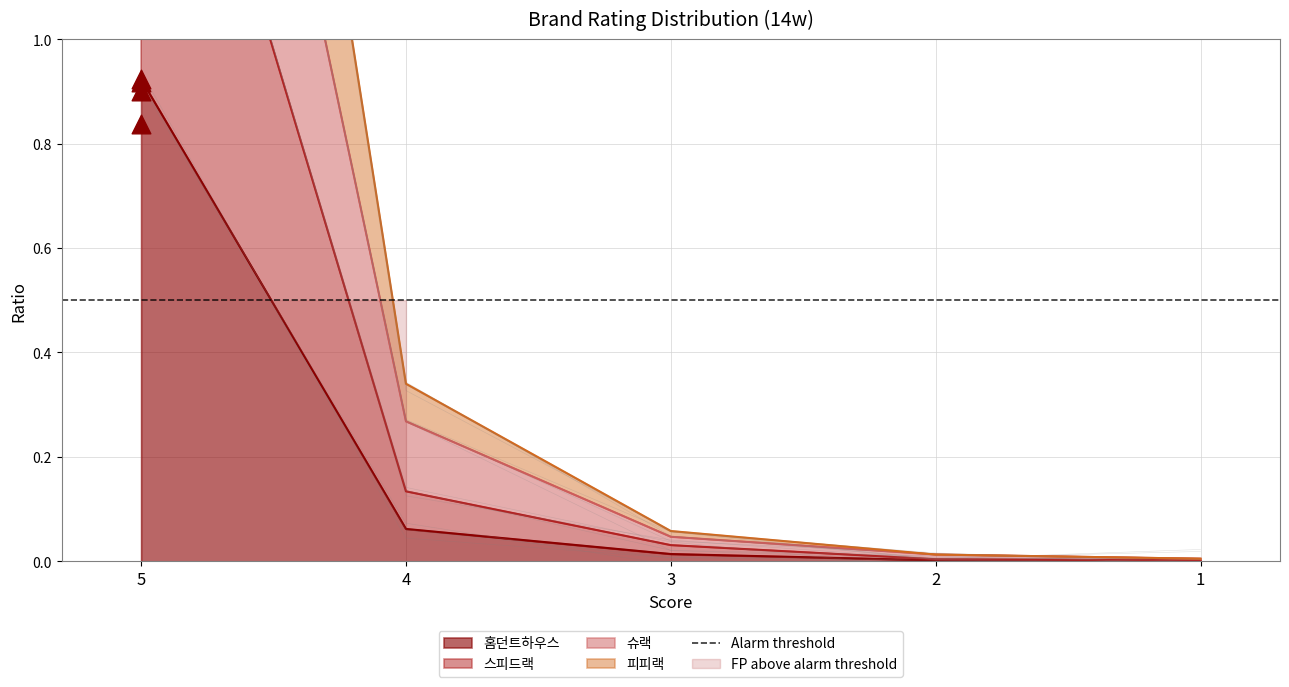

Is the value of 슈랙 at 1 greater than the value of 스피드랙 at 3?

No